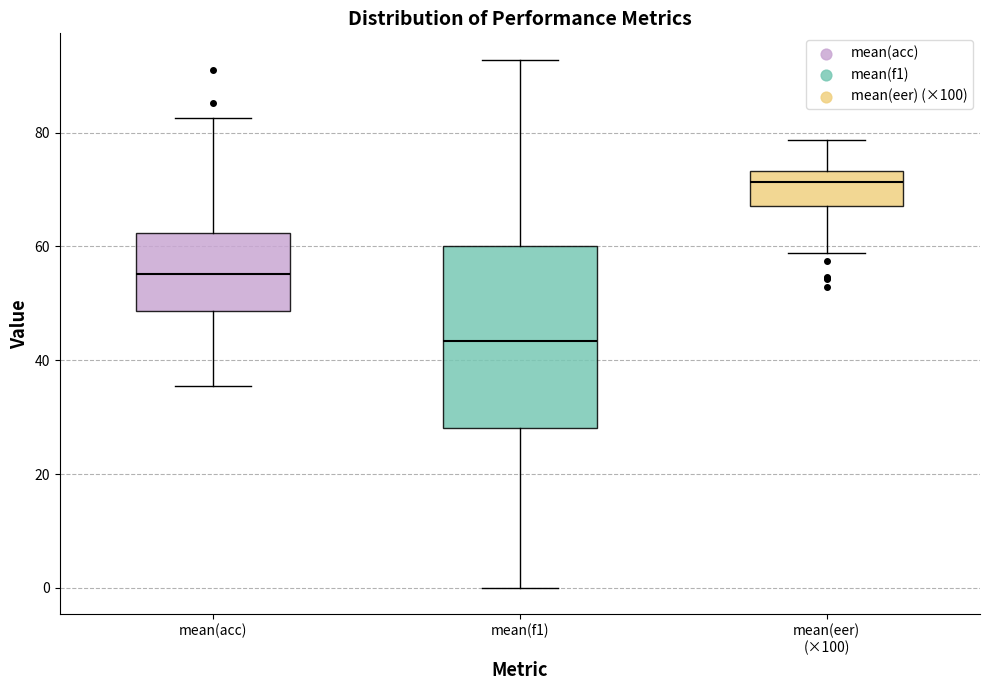

Which box's median line is the highest?

mean(eer) (×100)